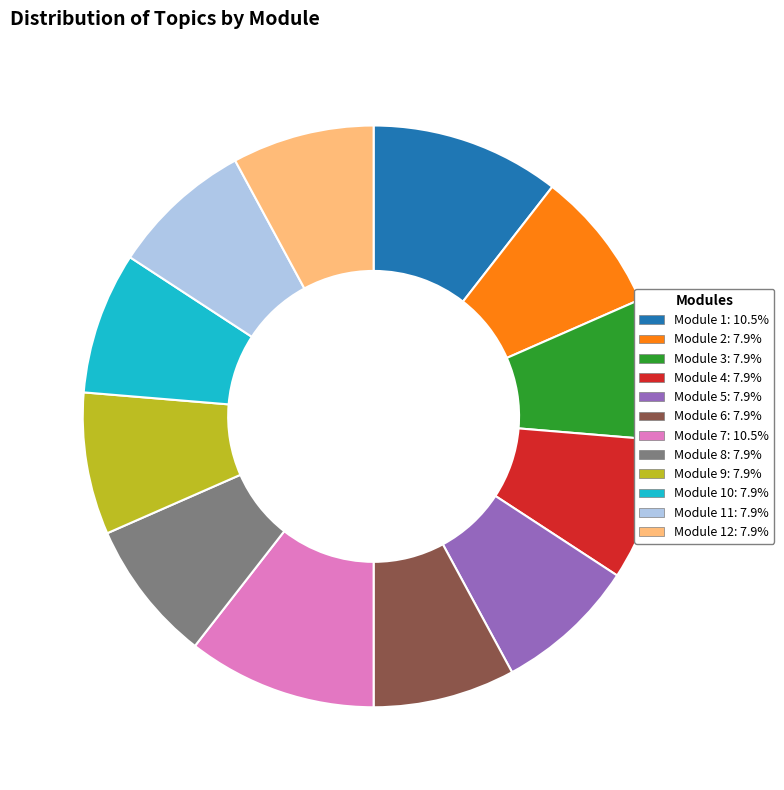

Does any single category account for the majority?

No